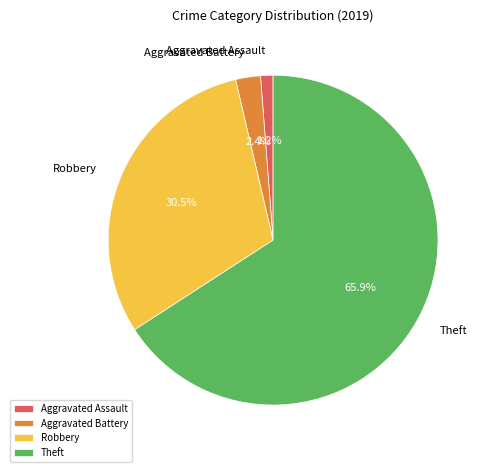

Rank the categories by value from lowest to highest.

Aggravated Assault, Aggravated Battery, Robbery, Theft